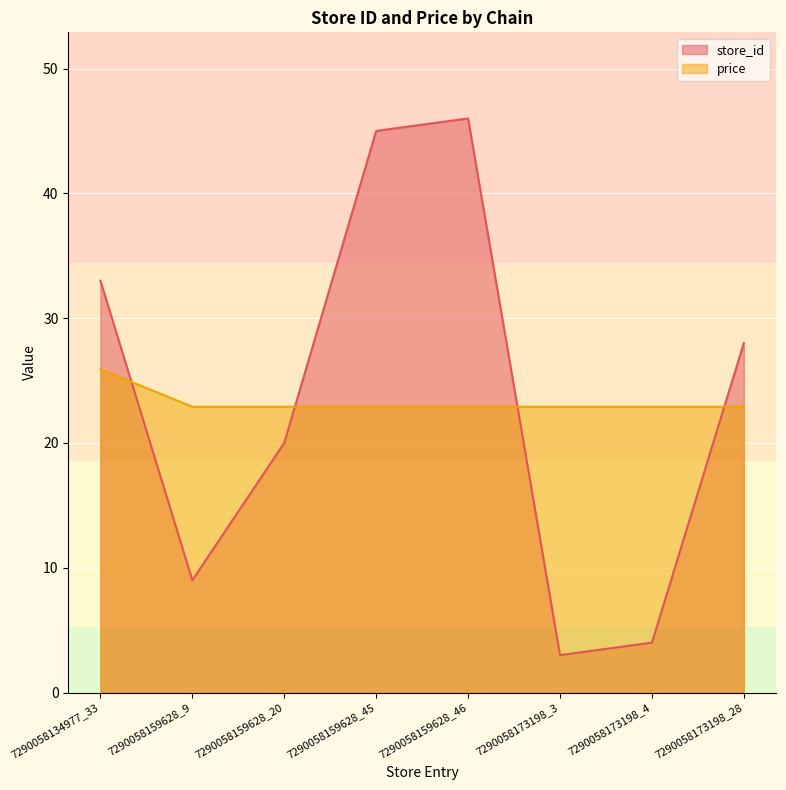

True or false: price has more than 0 points higher than both neighbors.

False